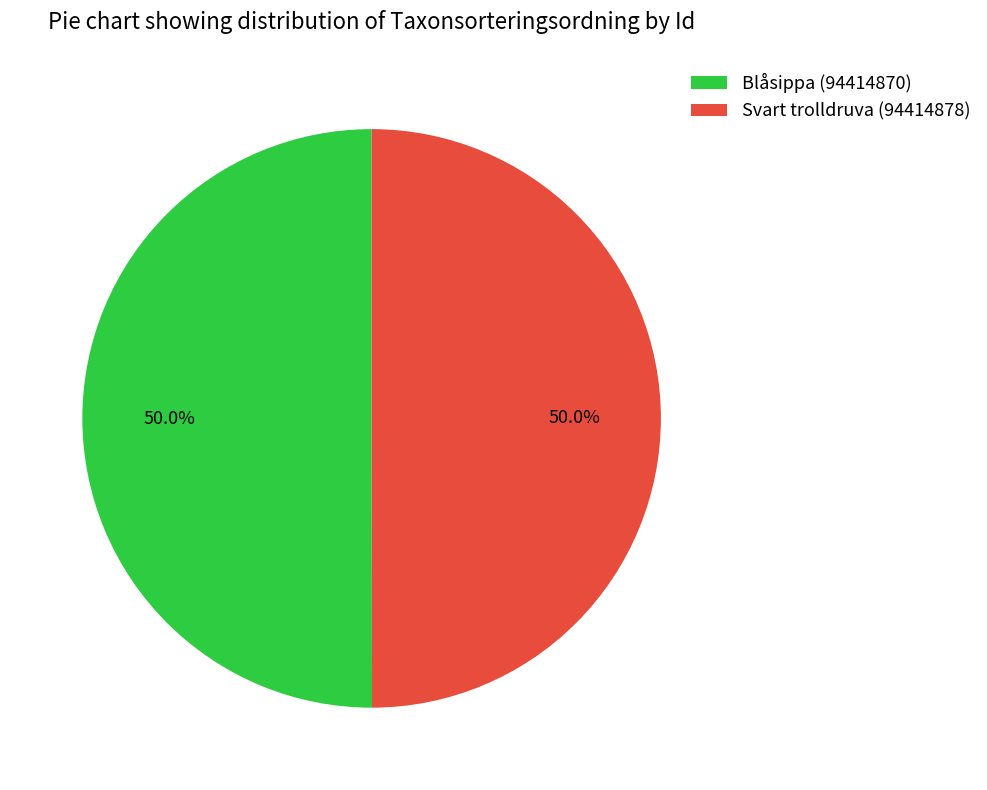

What is the total percentage of Svart trolldruva (94414878) and Blåsippa (94414870)?

100.0%